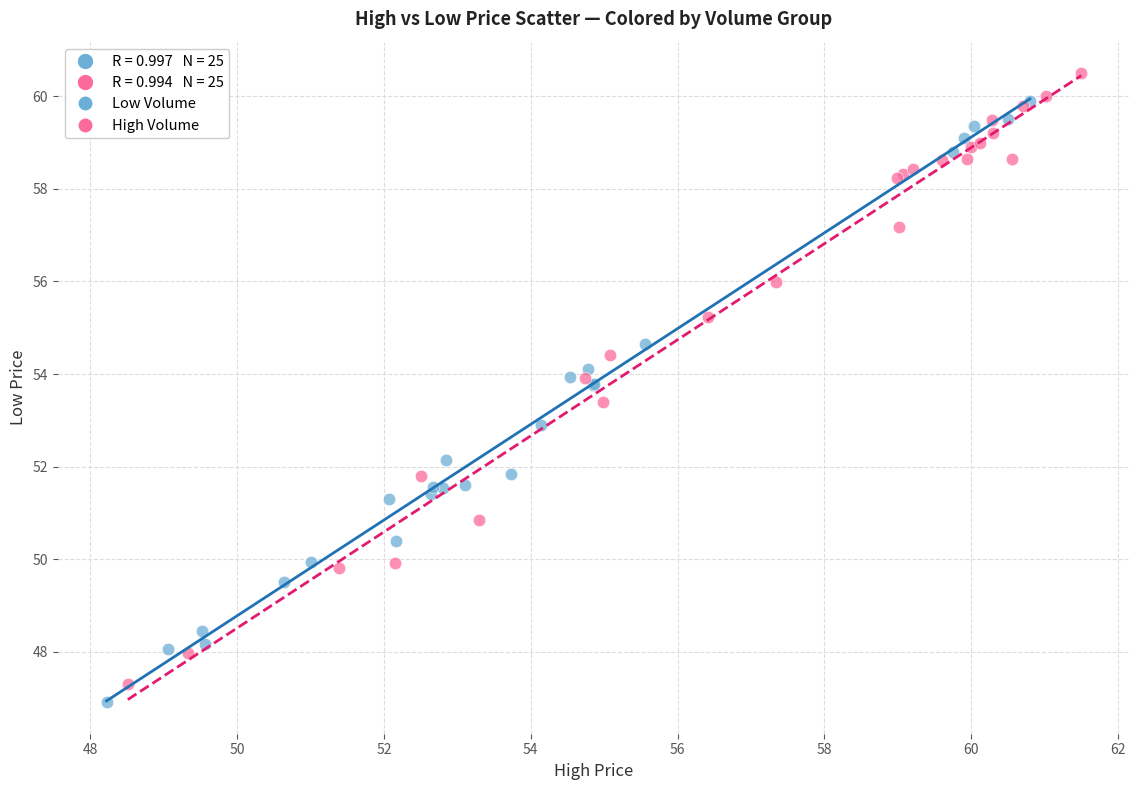

Which series contains the highest Y value?

High Volume